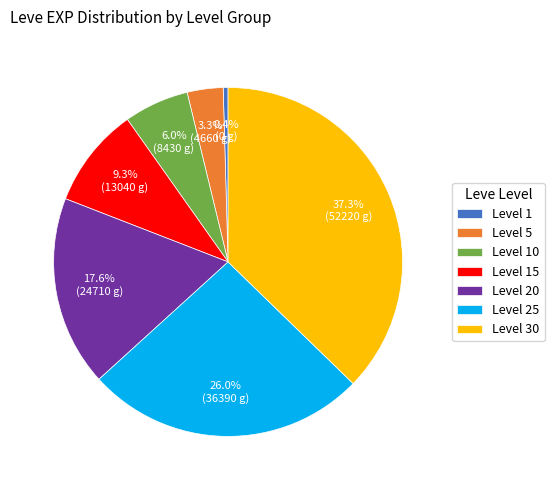

Do Level 25 and Level 30 together represent more than half of the pie?

Yes